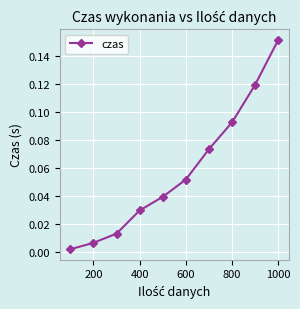

Does the chart have visible grid lines?

Yes